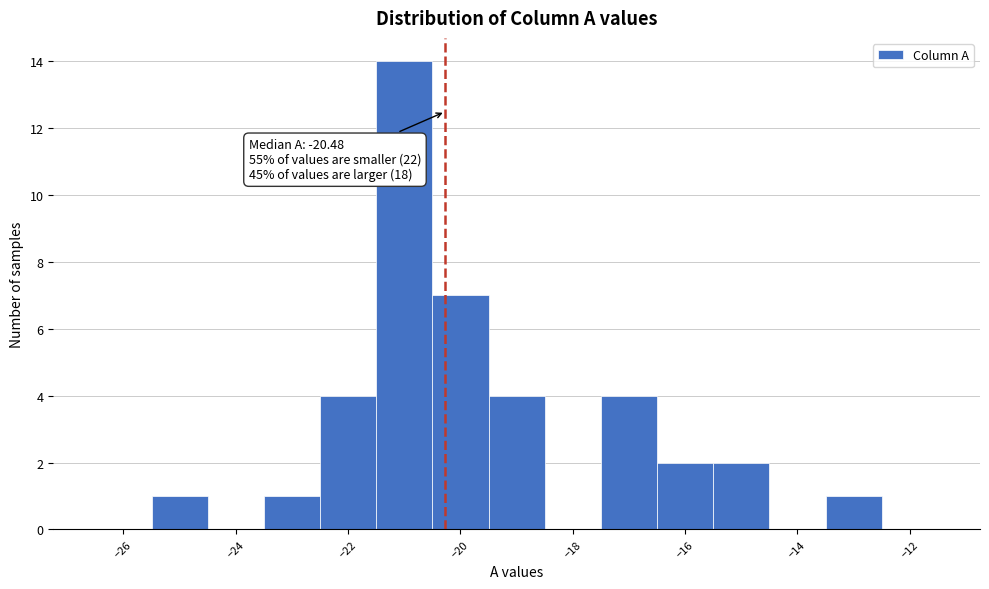

Over which range of the x-axis is the bar tallest?

-21.5 to -20.5